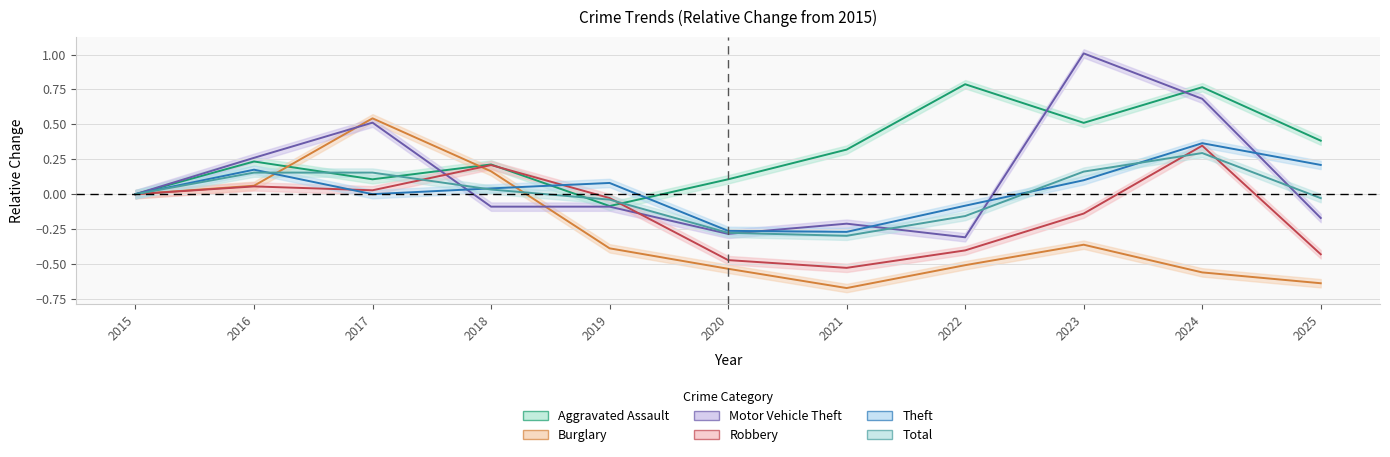

How many series are shown in this chart?

6